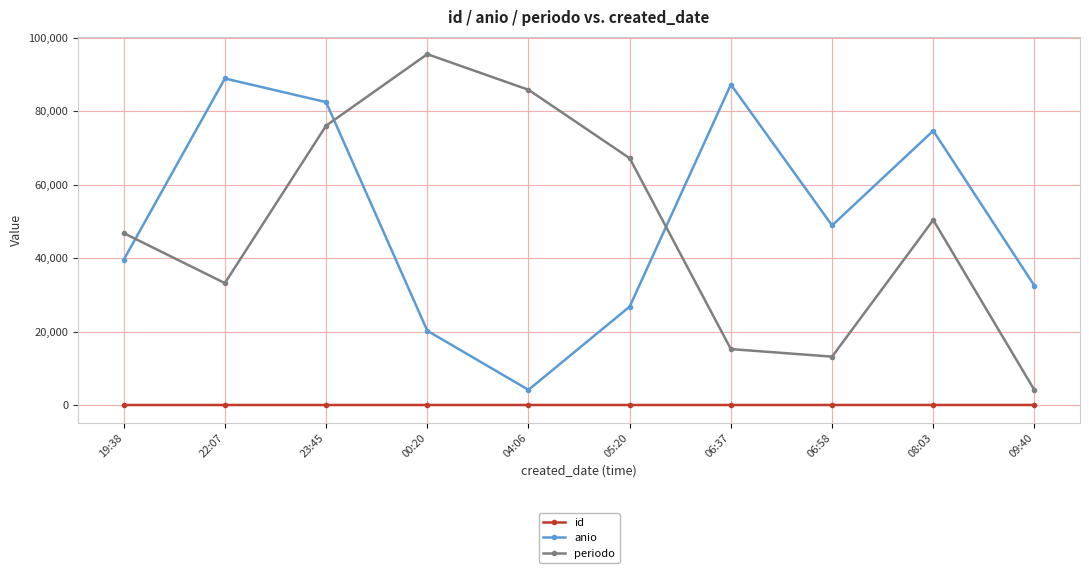

Between 19:38 and 23:45, which series saw the biggest shift?

anio